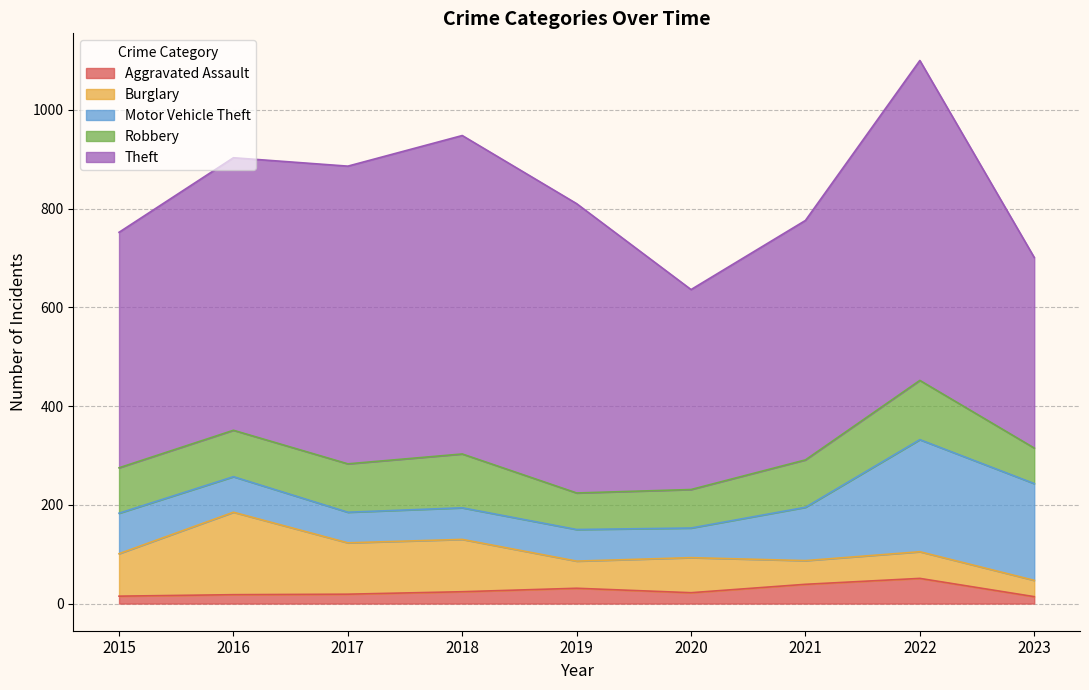

What is the difference between the maximum and minimum values in the Motor Vehicle Theft series?

167